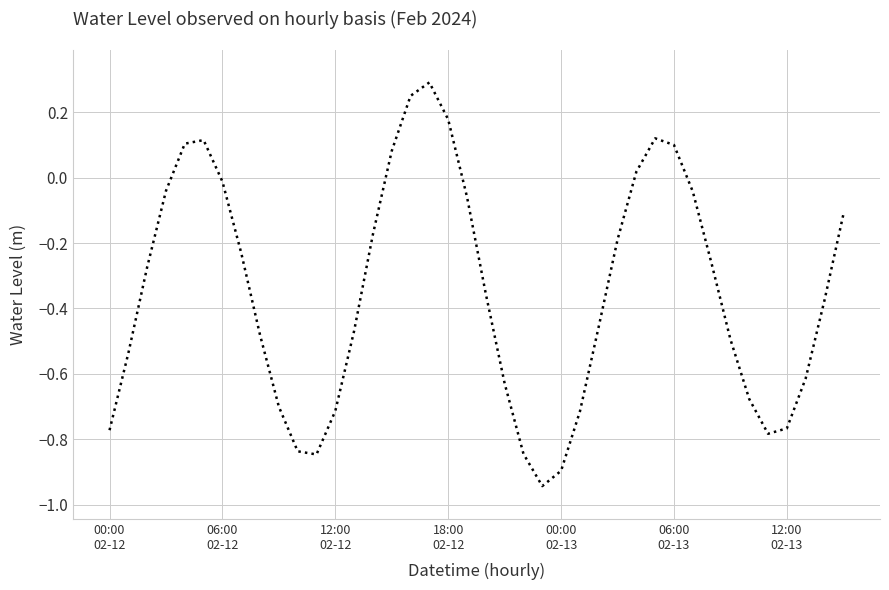

What is the greatest value displayed?

0.3